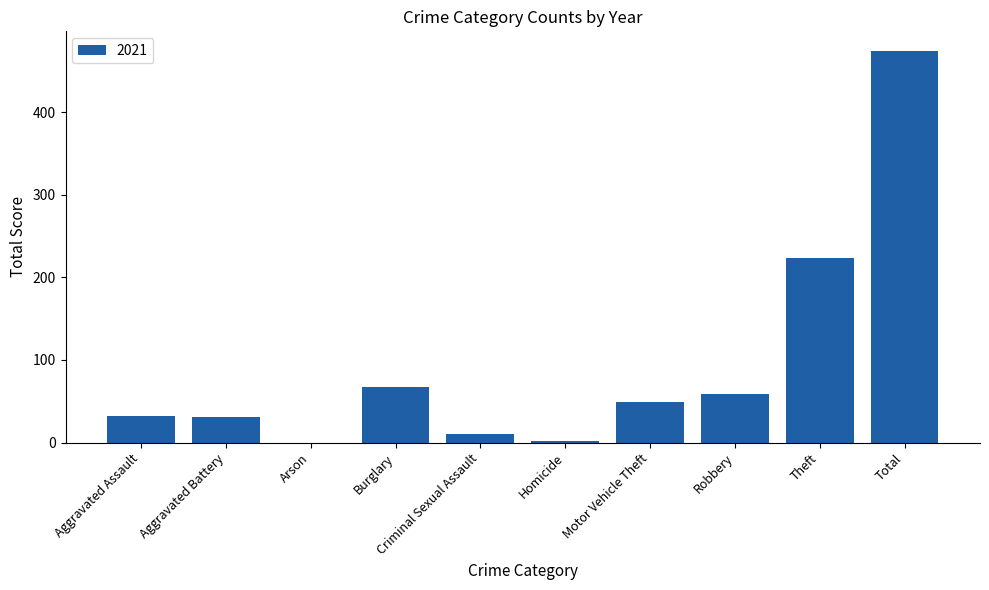

What is the sum of the values at Criminal Sexual Assault and Aggravated Assault?

42